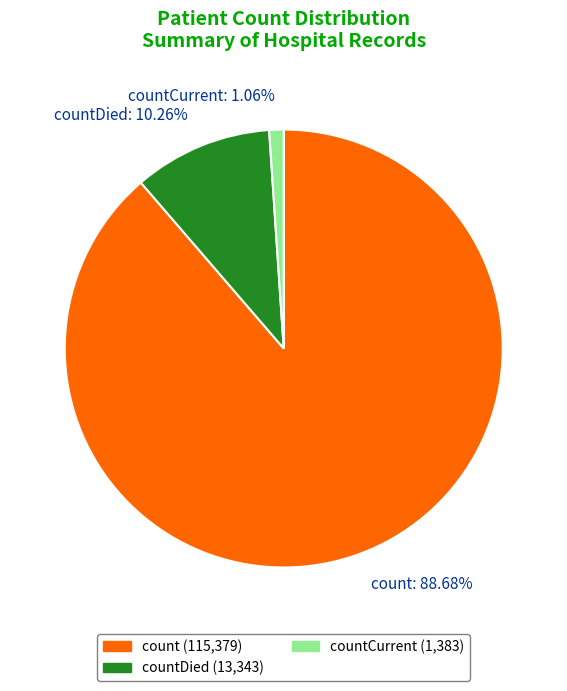

Count the number of slices in the pie.

3